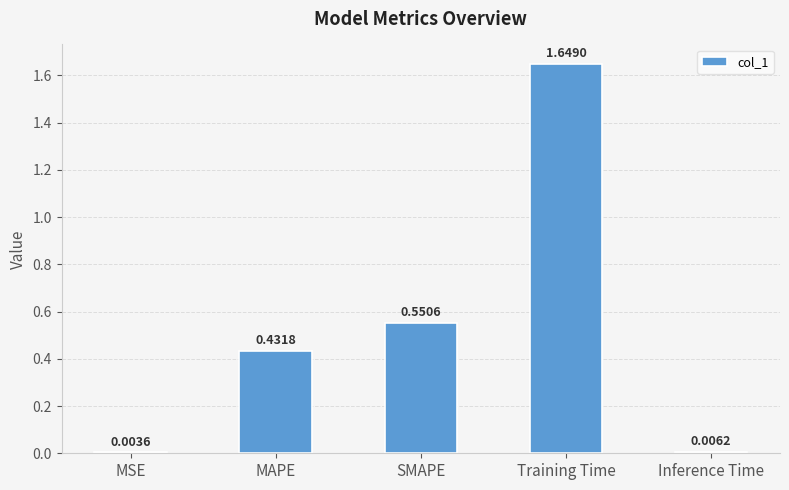

Where is the data nearest to the value 0?

MSE